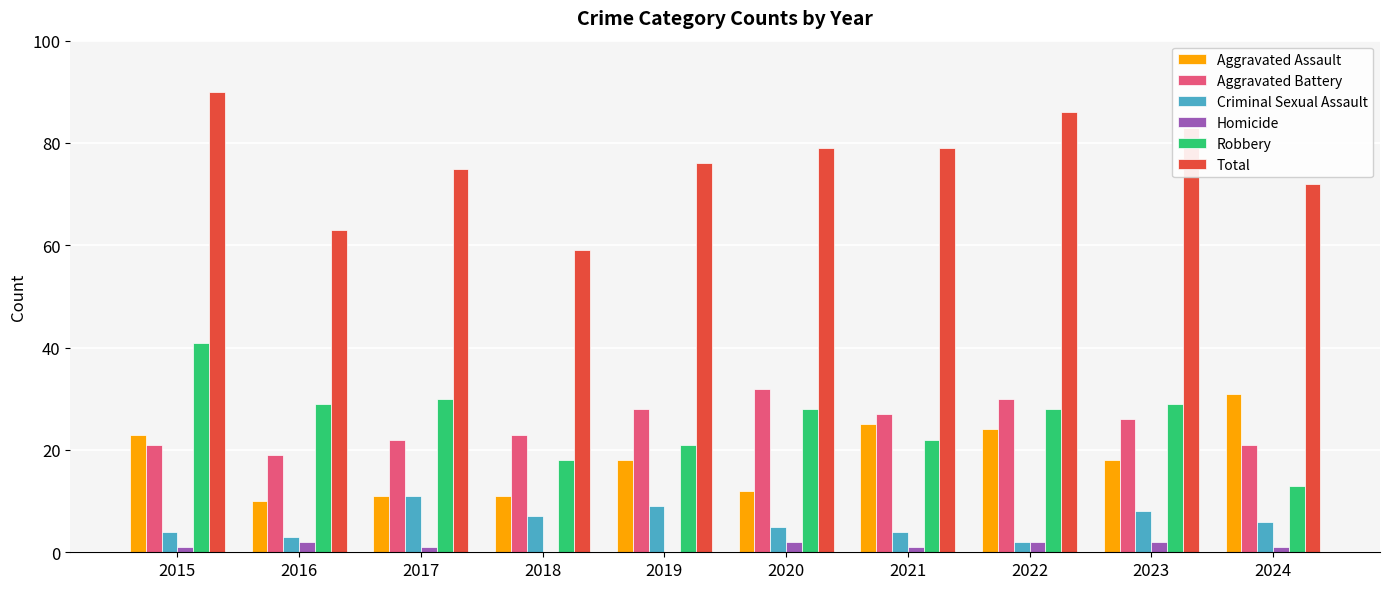

What is the sum of all Homicide values?

12